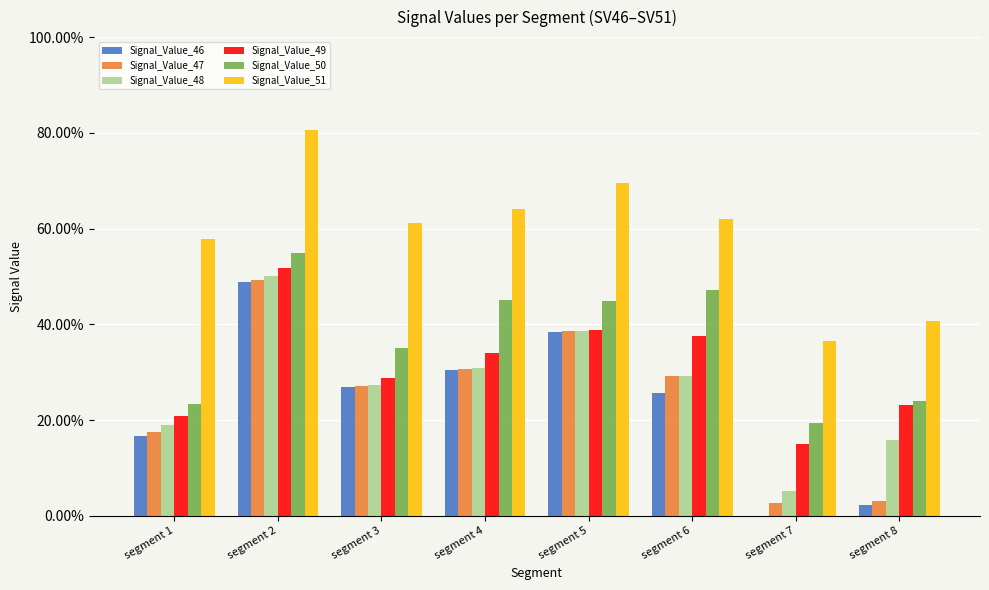

Where is Signal_Value_49 nearest to the value 0?

segment 7